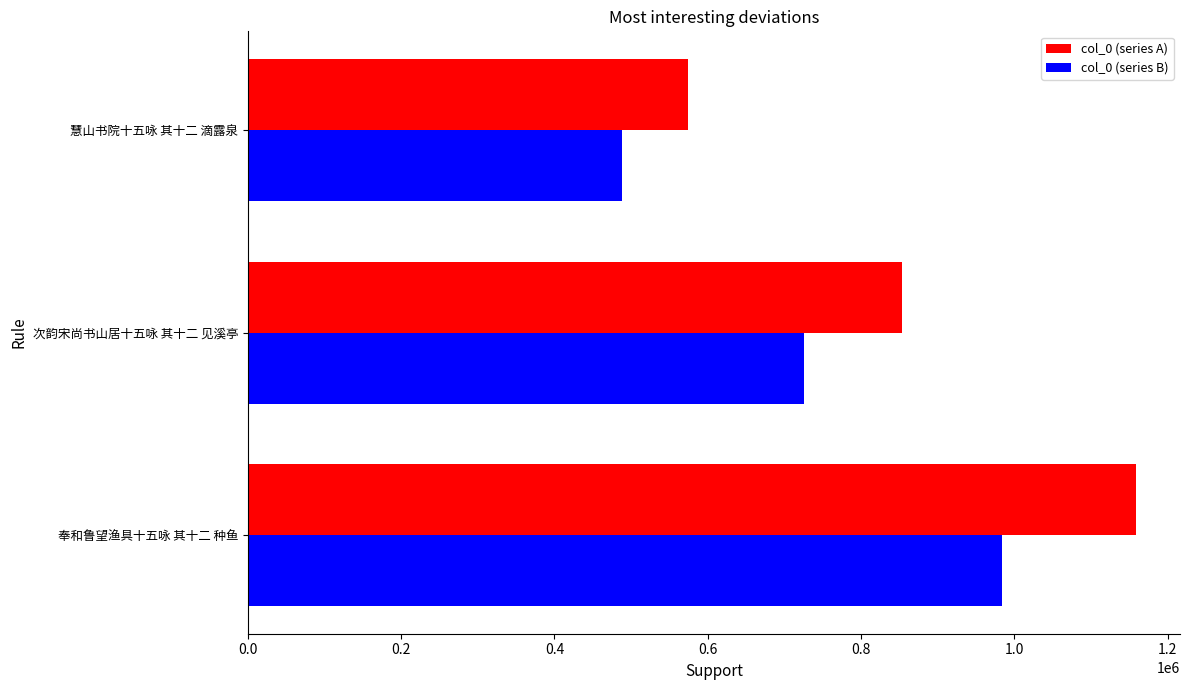

List the series in order of their overall mean, highest first.

col_0 (series A), col_0 (series B)